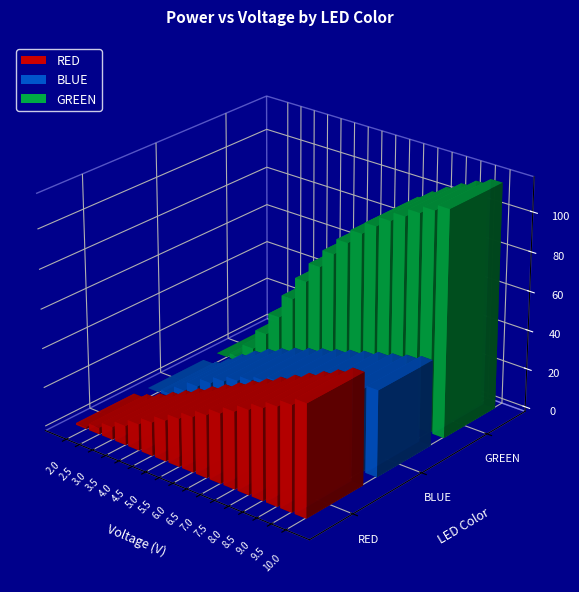

Which has a higher value, 8.5 or 6.5?

8.5